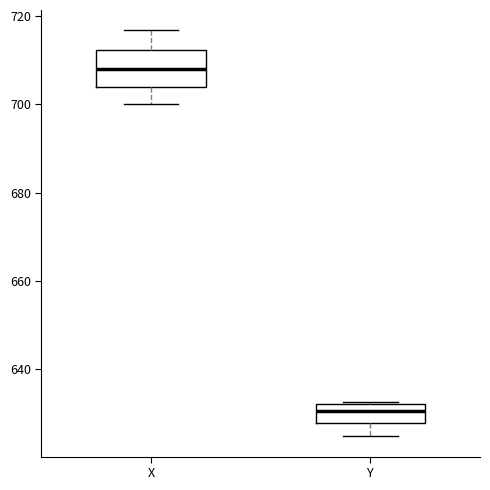

Comparing the boxes themselves (not the whiskers), which one is the tallest?

X